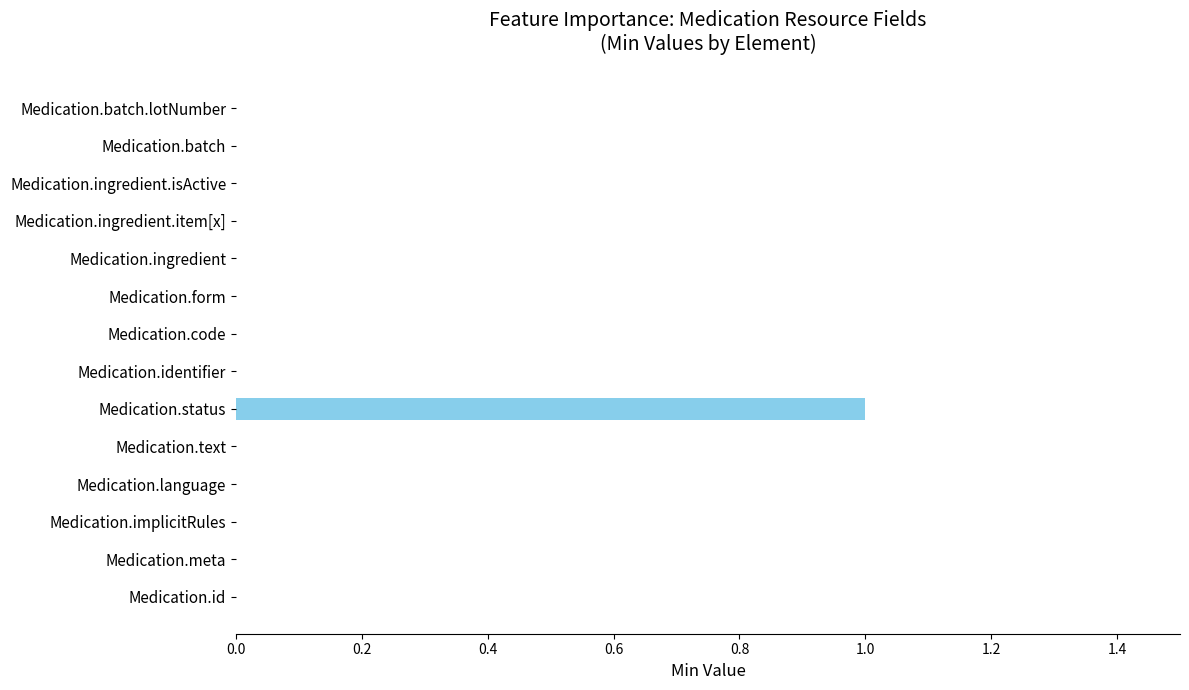

What is the sum of all values?

1